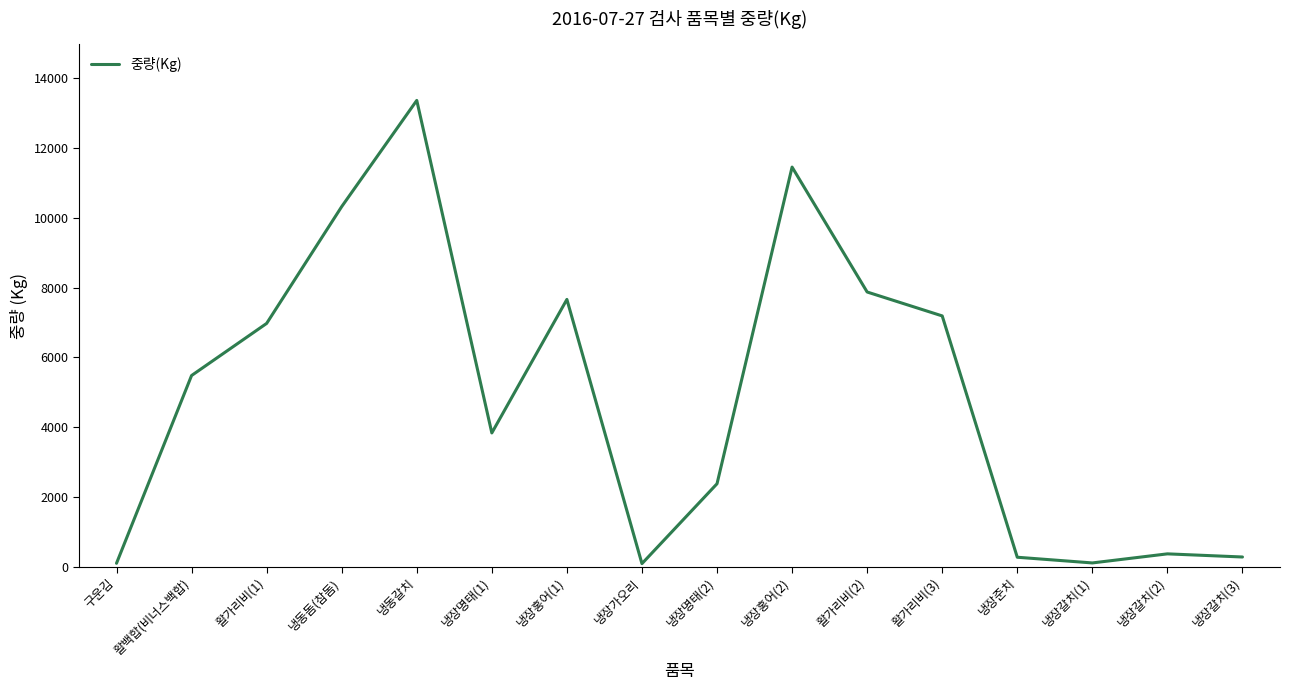

How many lines are shown in the chart?

1